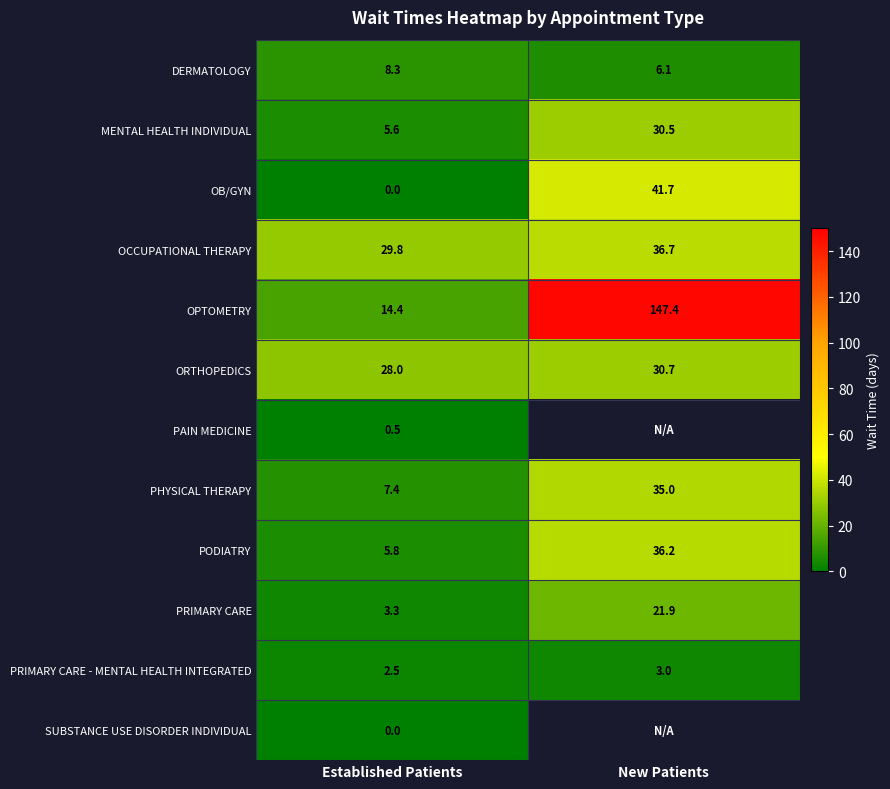

At which category does the chart reach its minimum across all series?

Established Patients